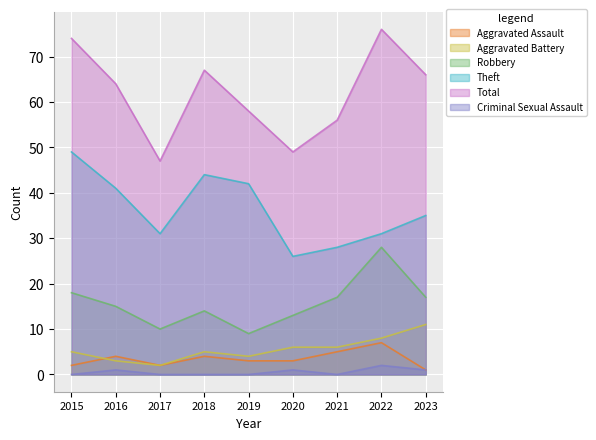

True or false: Criminal Sexual Assault and Aggravated Assault cross at least once.

False